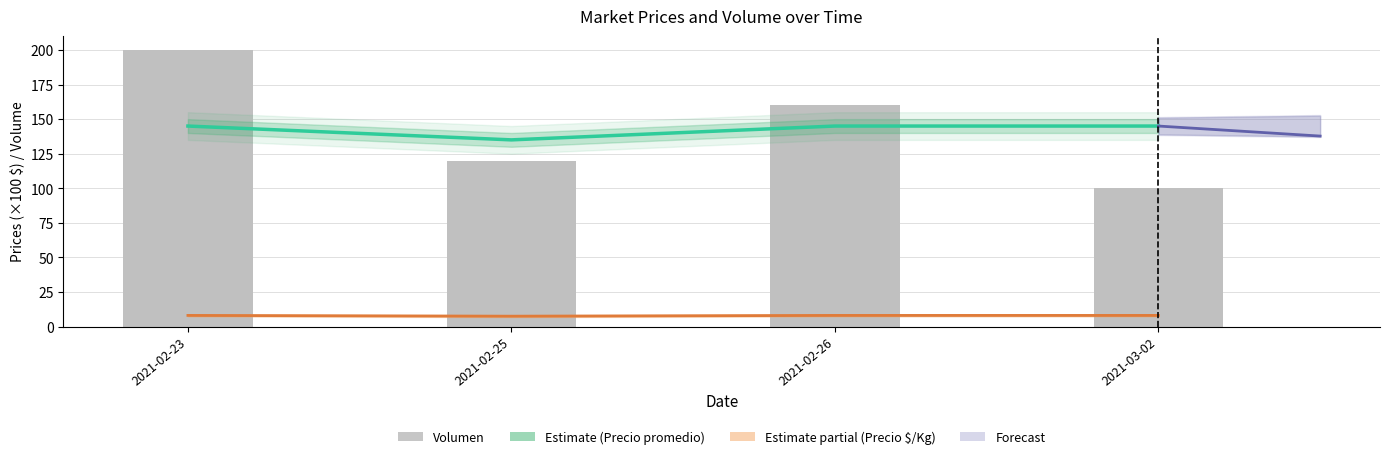

Is it true that Precio $/Kg equals 11.0 at 2021-02-26?

False